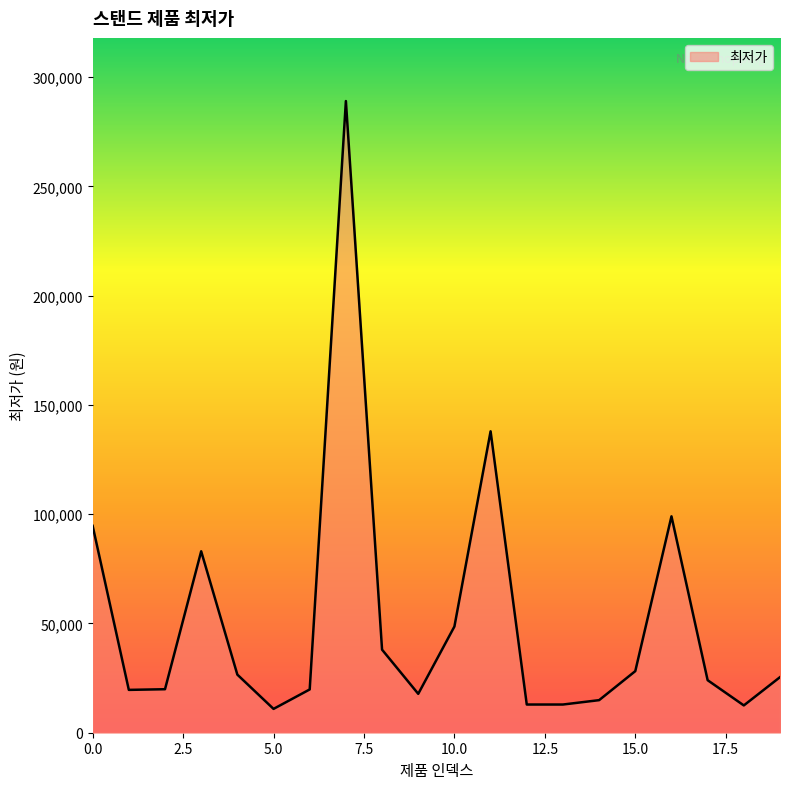

Does the chart display data point markers on the line(s)?

No